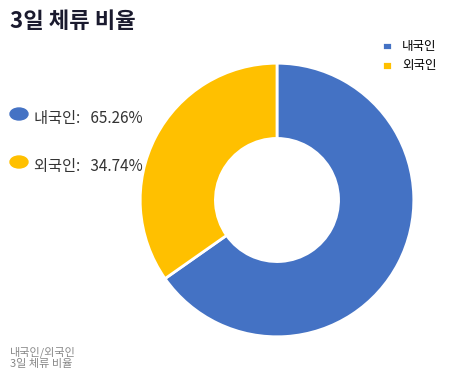

What is the smallest slice in the pie chart?

외국인